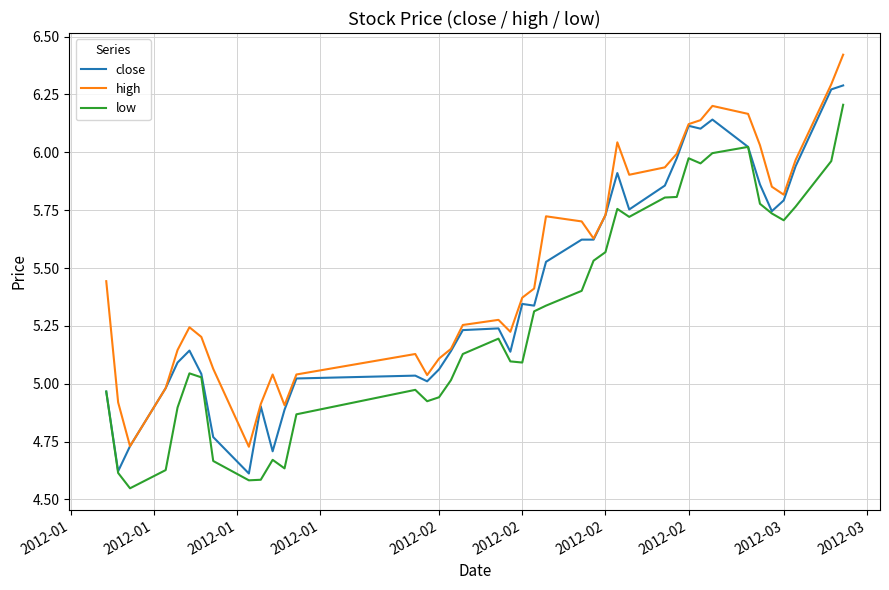

True or false: high and low cross at least once.

False